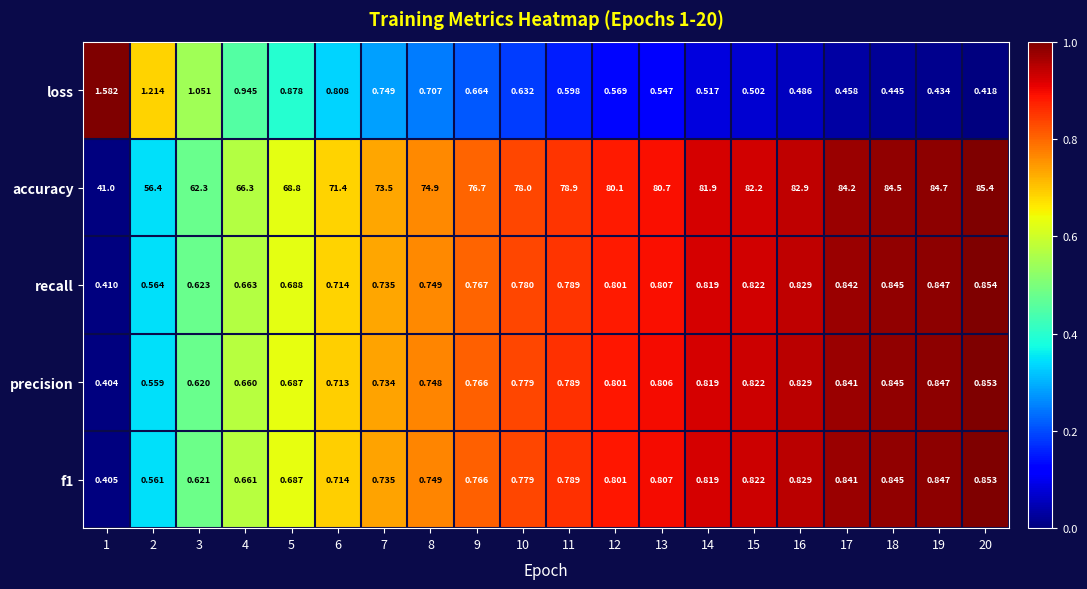

Which category has the highest value across all series?

20